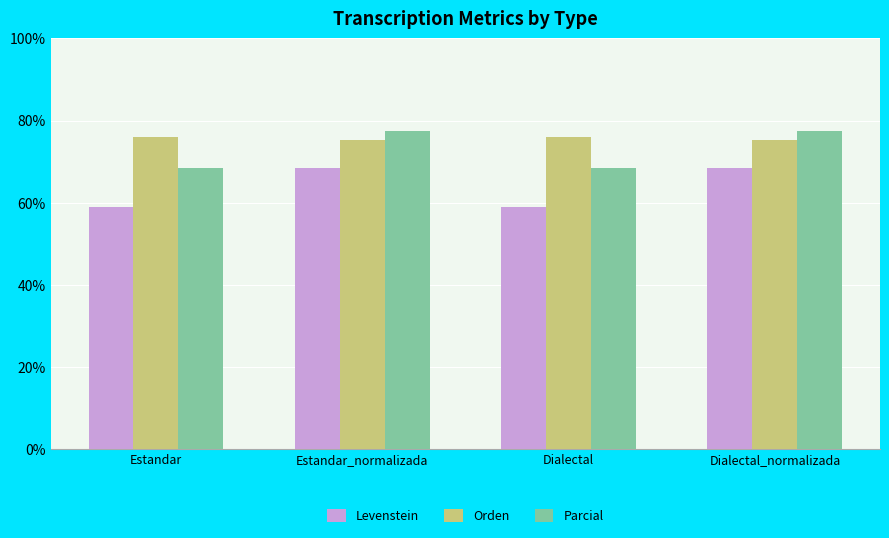

The Levenstein series shows 59.0 at Dialectal. True or false?

True